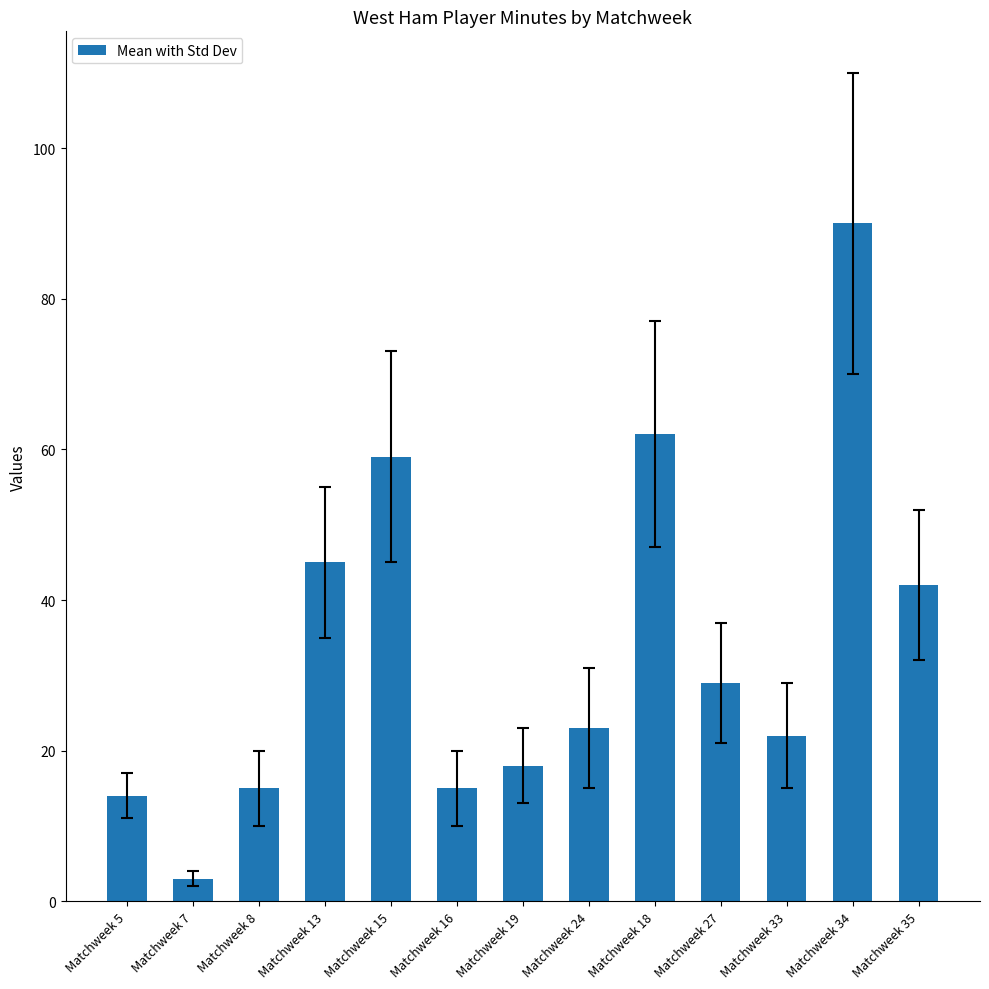

What is the minimum value shown in the chart?

3